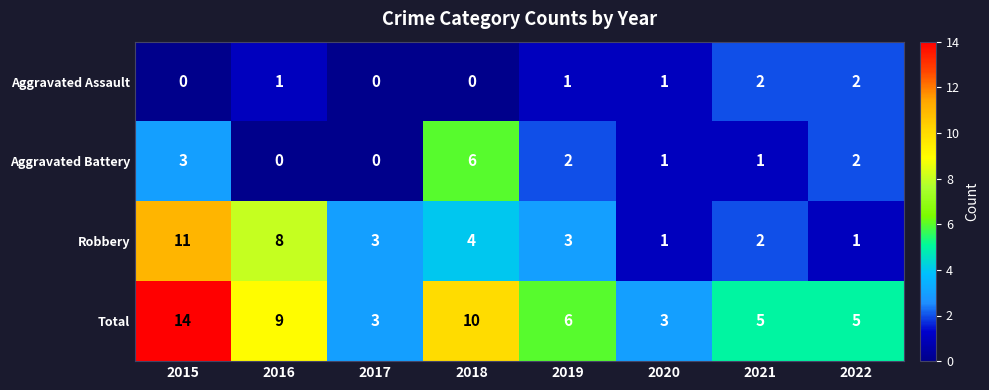

Which series has the largest total across all categories?

Total